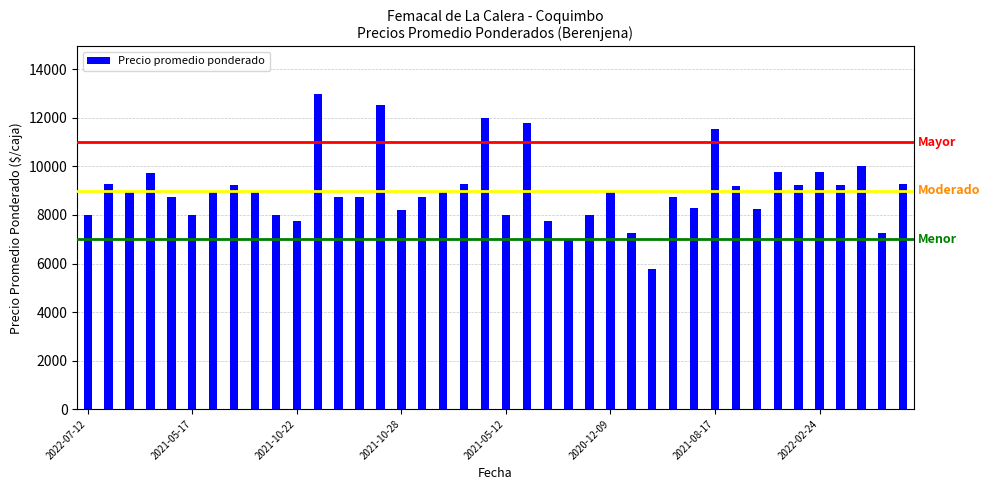

What is the ratio of the value at 2022-05-10 to the value at 2022-02-15?

0.9